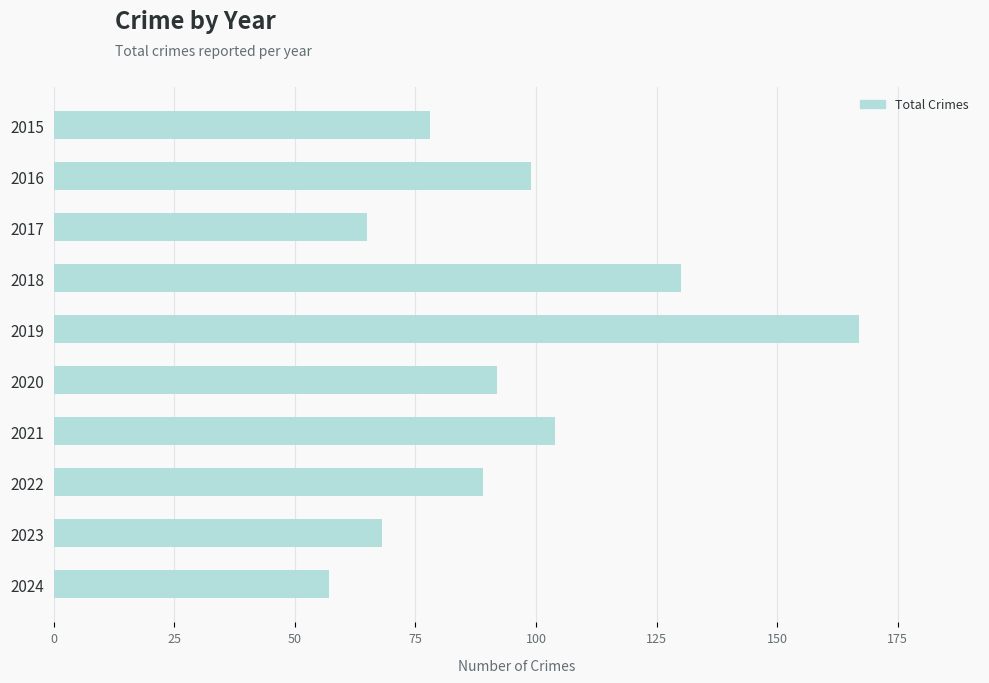

Reading top to bottom, list all the values displayed in this chart.

78	99	65	130	167	92	104	89	68	57